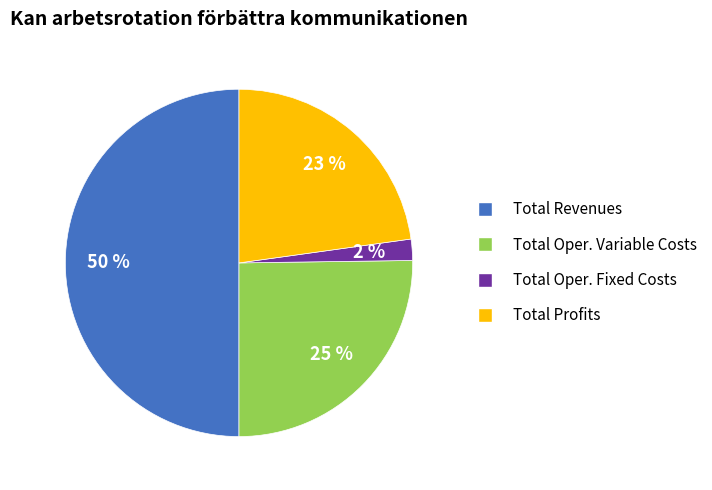

Count the number of slices in the pie.

4